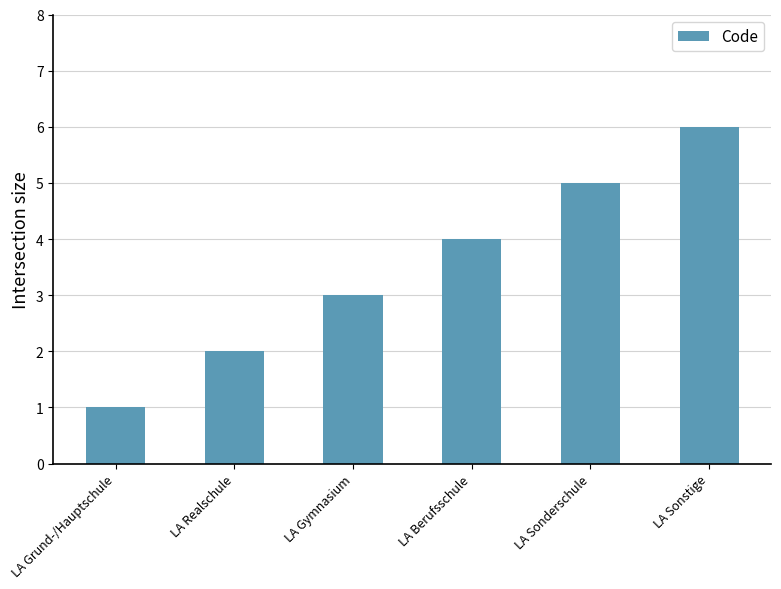

What is the difference between the values at LA Berufsschule and LA Realschule?

2